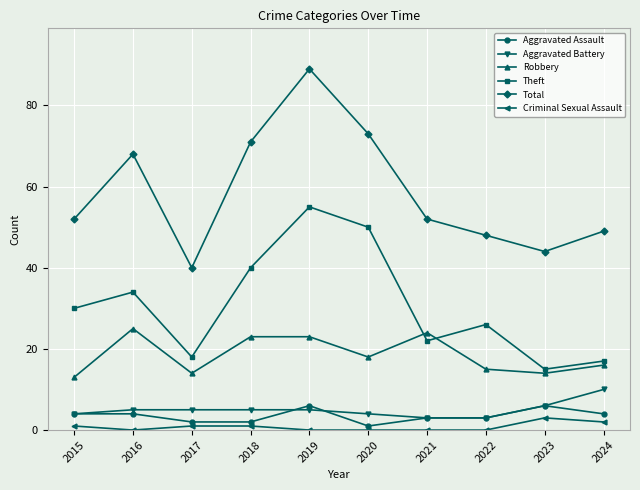

What is the maximum value shown in the chart?

89